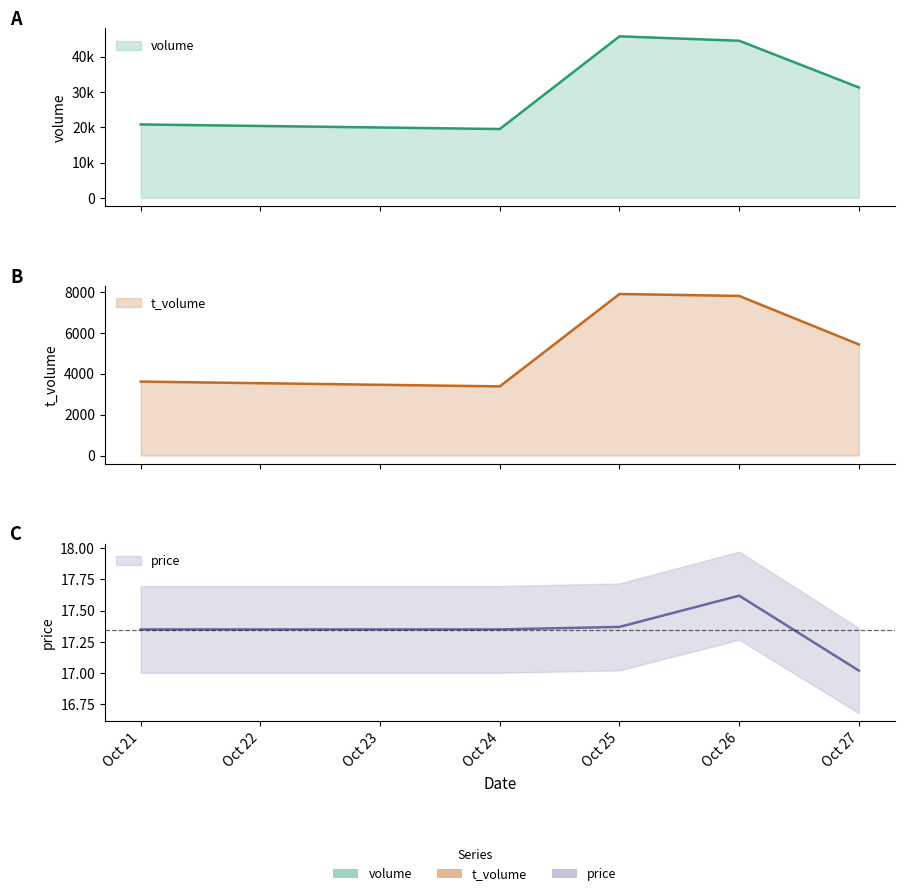

True or false: t_volume and price cross at least once.

False